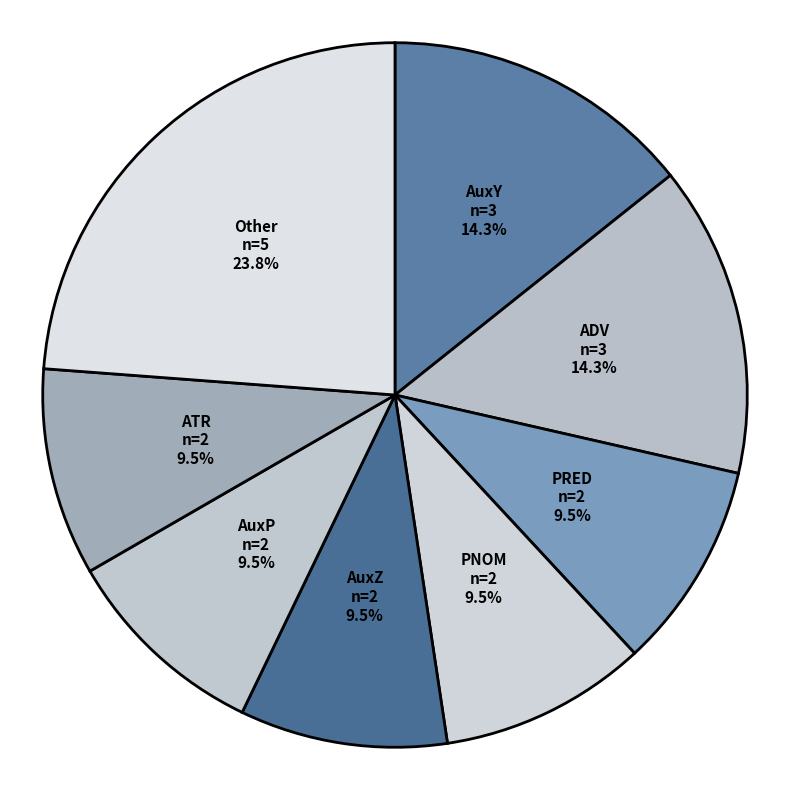

Does AuxZ represent more than half of the total?

No